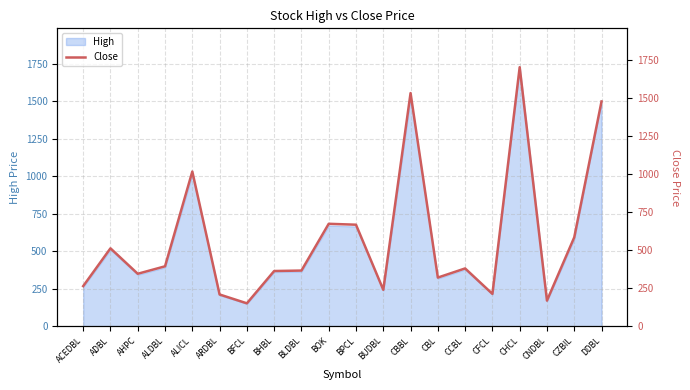

Rank the categories by value from lowest to highest.

BFCL, CNDBL, ARDBL, CFCL, BUDBL, ACEDBL, CBL, AHPC, BHBL, BLDBL, CCBL, ALDBL, ADBL, CZBIL, BPCL, BOK, ALICL, DDBL, CBBL, CHCL